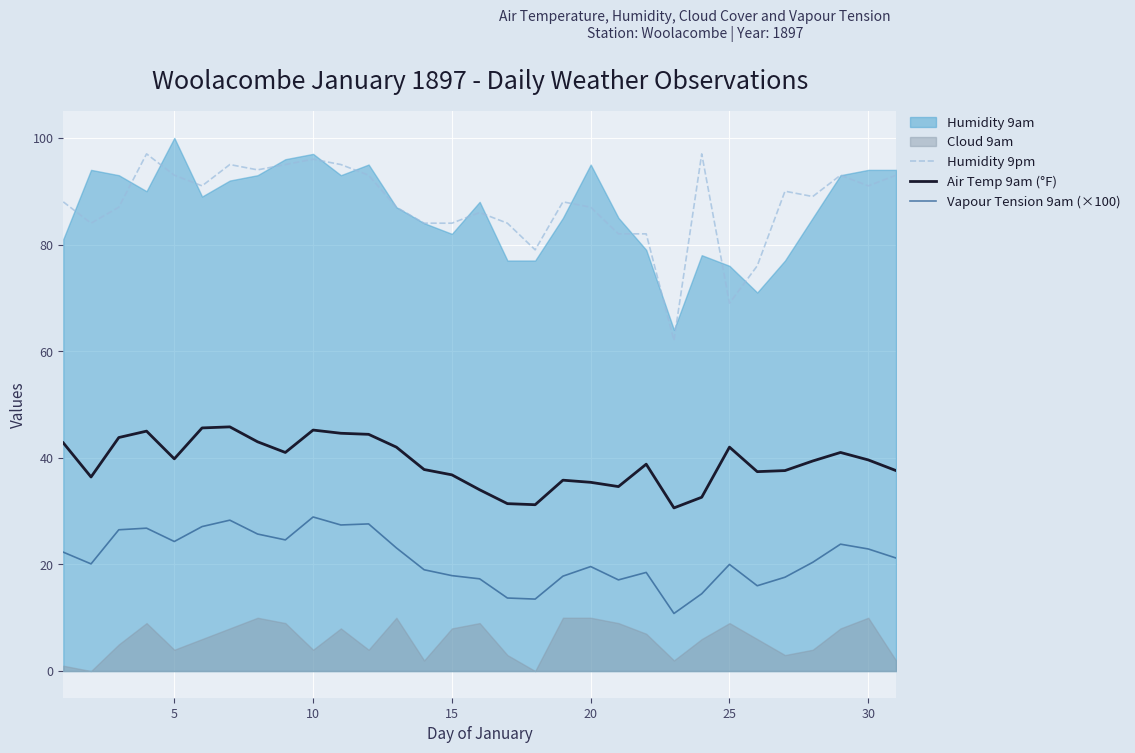

Is it true that Vapour Tension 9am (×100) equals 19.6 at 20?

True